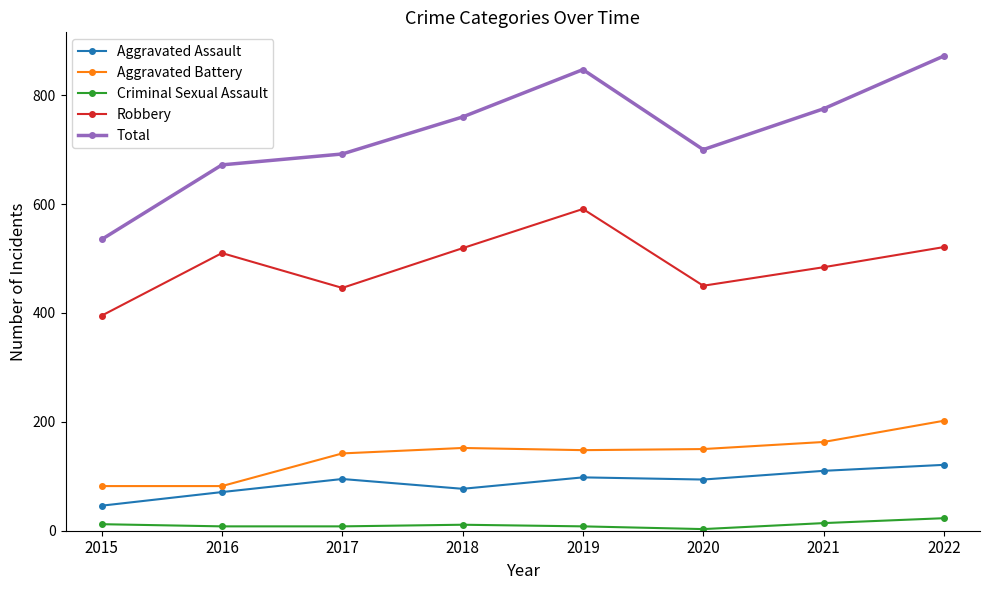

True or false: Total has more than 1 points higher than both neighbors.

False